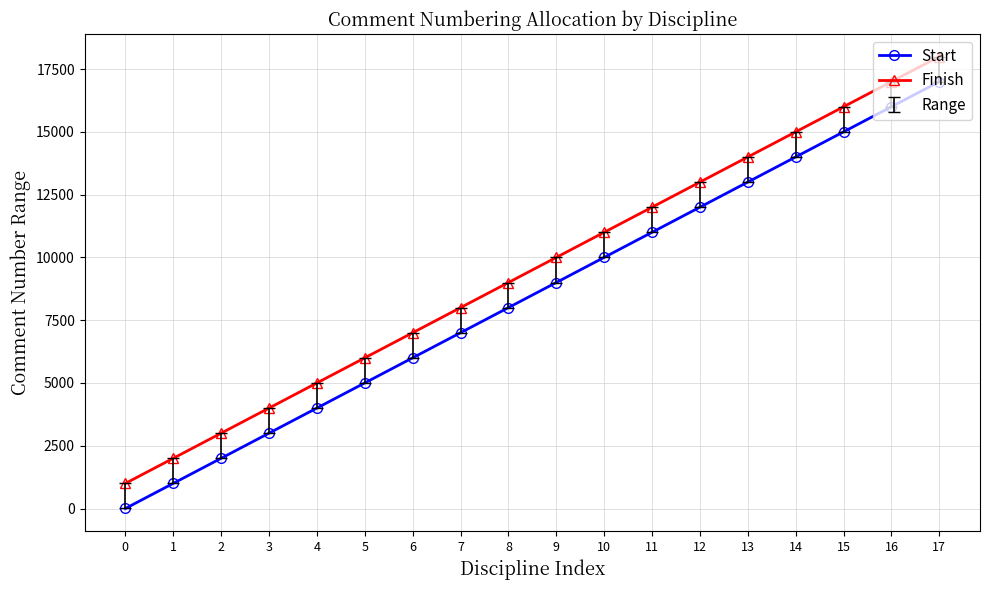

Is it true that Start equals 12001 at 12?

True